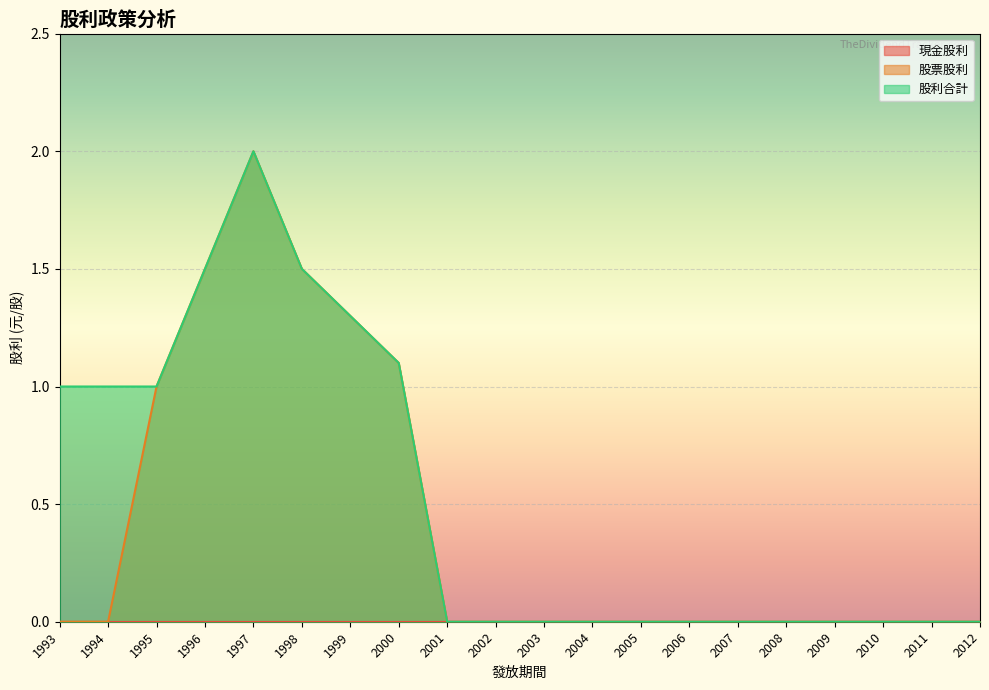

At which label is 股票股利 closest to 1?

1995